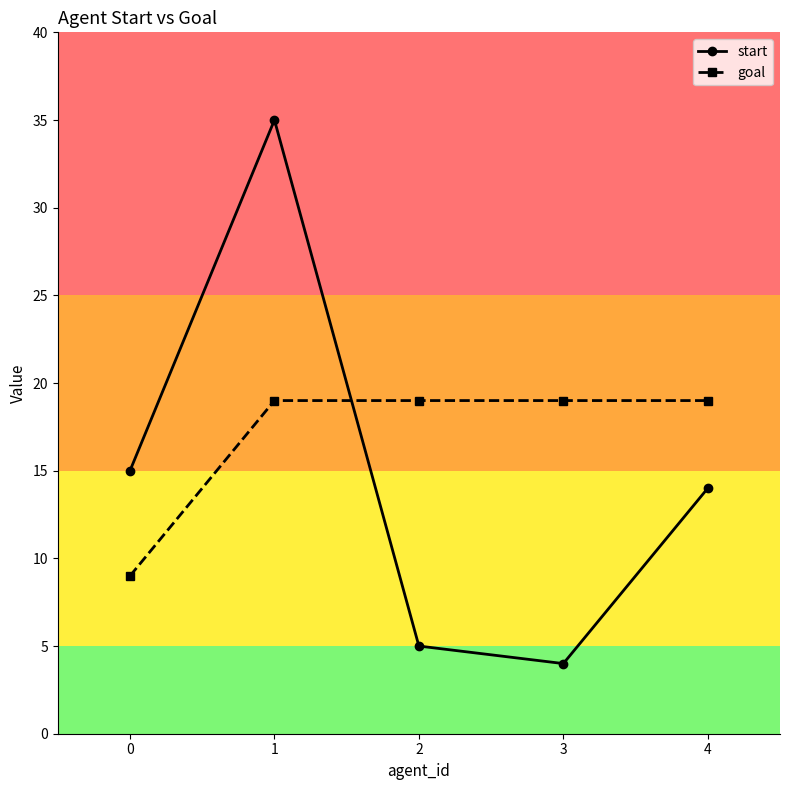

Between which two adjacent categories do start and goal first intersect?

1 and 2